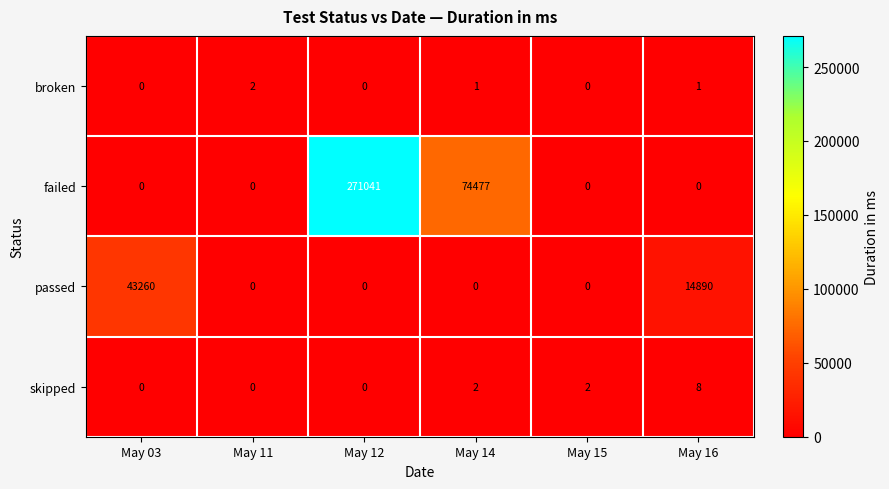

What is the greatest value displayed?

271041